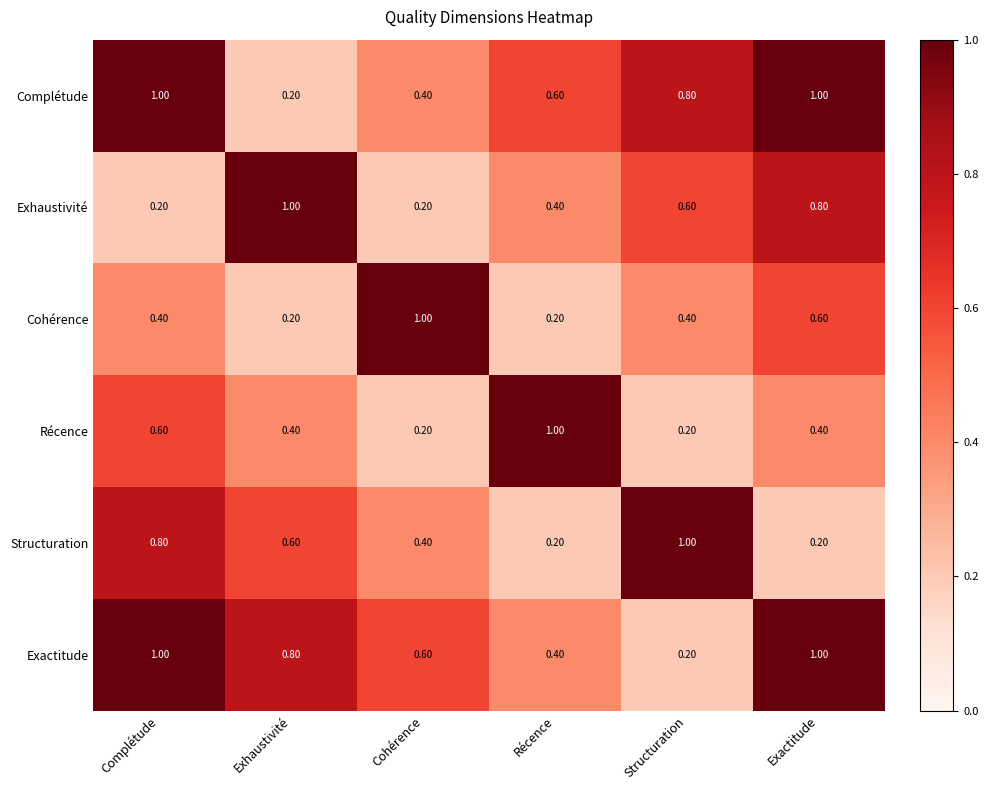

What is the spread (max minus min) of values at Cohérence?

0.8